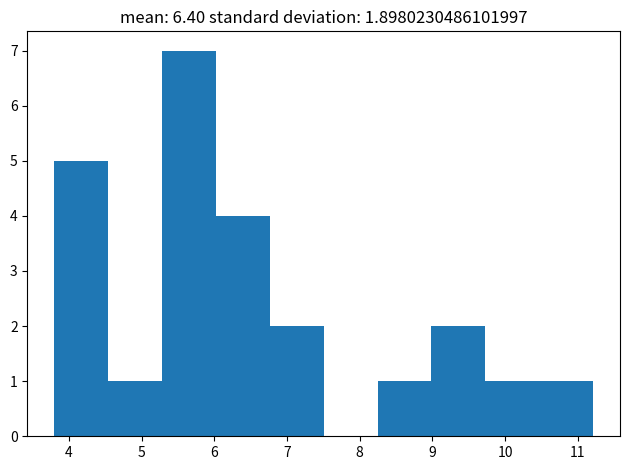

Reading left to right, transcribe this chart: for each bar, give the range it covers on the x-axis and its height. Neither the bar edges nor the heights are printed on the chart, so give them approximately, as read against the axes.

3.8 to 4.5: 5
4.5 to 5.3: 1
5.3 to 6.0: 7
6.0 to 6.8: 4
6.8 to 7.5: 2
7.5 to 8.2: 0
8.2 to 9.0: 1
9.0 to 9.7: 2
9.7 to 10.5: 1
10.5 to 11.2: 1